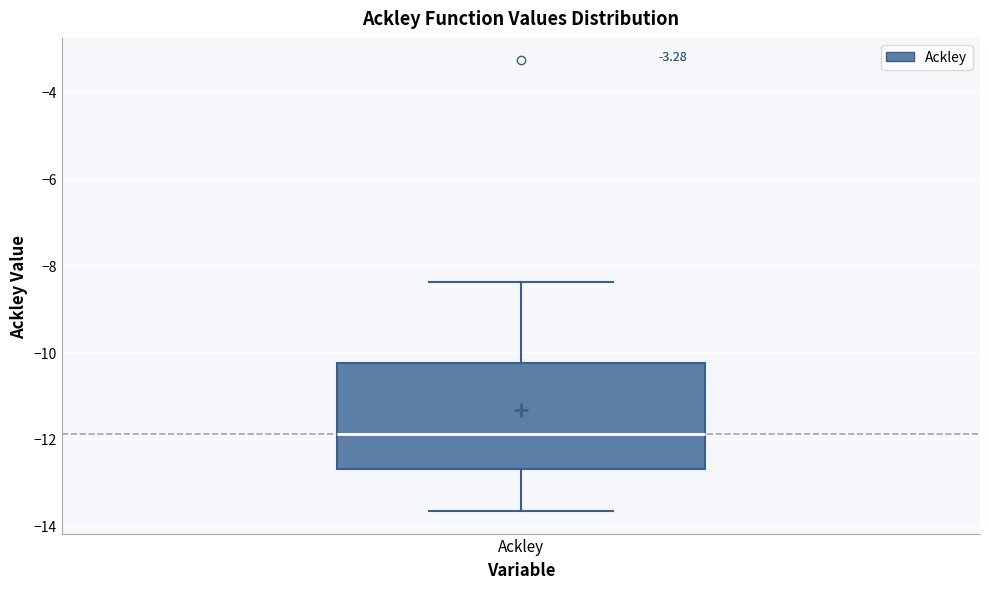

Where is the lower edge of the box for Ackley on the y-axis? The values are not printed on the chart, so give them approximately, as read against the axis.

-12.6